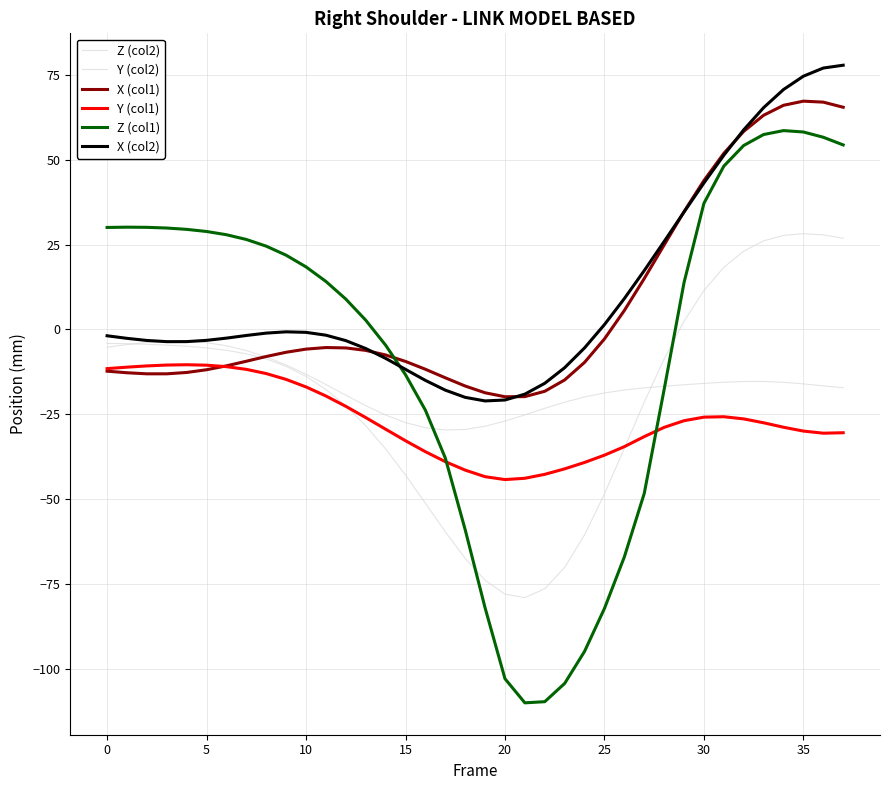

True or false: Z (col2) and Y (col2) cross at least once.

True